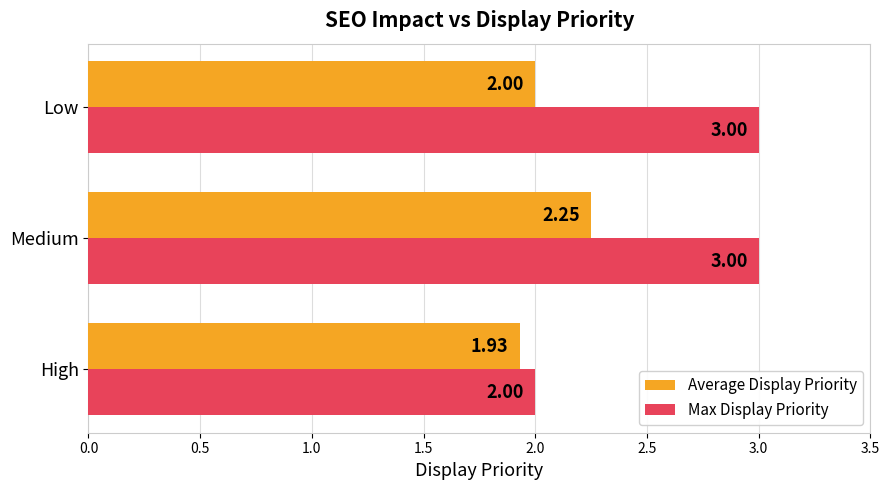

At which label is Average Display Priority closest to 2?

Low